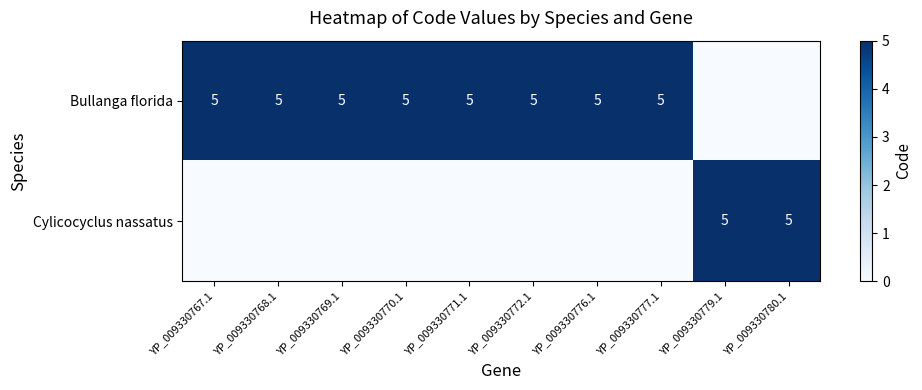

What is the sum of the Bullanga florida values at YP_009330768.1 and YP_009330769.1?

10